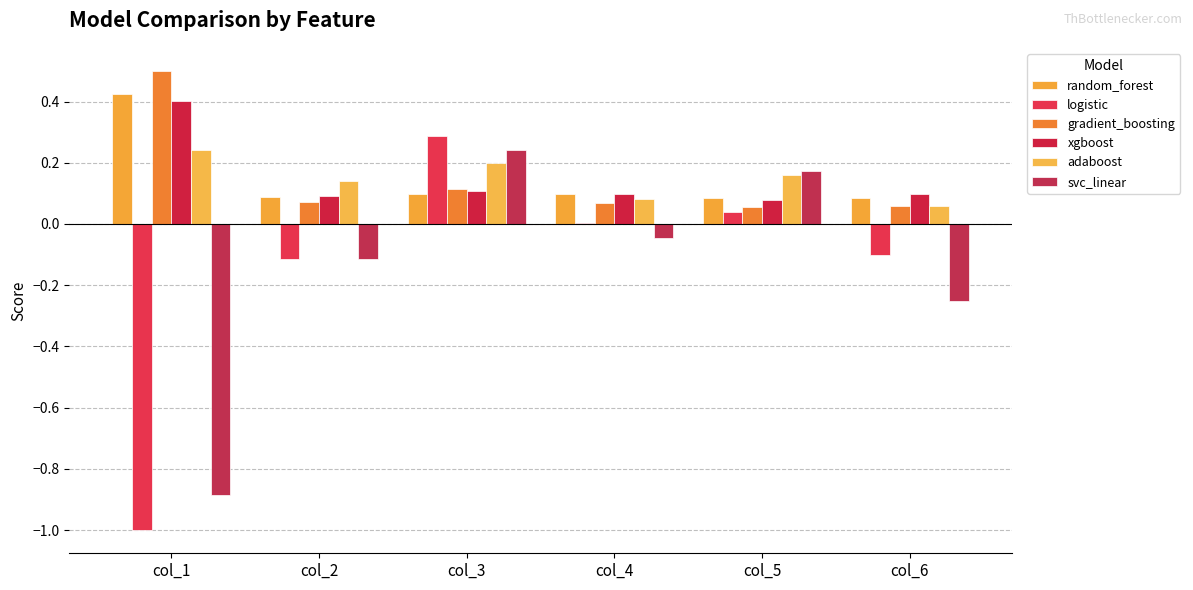

Reading left to right, list all the values displayed in this chart.

random_forest: 0.4	0.1	0.1	0.1	0.1	0.1
logistic: -1.0	-0.1	0.3	0.0	0.0	-0.1
gradient_boosting: 0.5	0.1	0.1	0.1	0.1	0.1
xgboost: 0.4	0.1	0.1	0.1	0.1	0.1
adaboost: 0.2	0.1	0.2	0.1	0.2	0.1
svc_linear: -0.9	-0.1	0.2	-0.0	0.2	-0.3